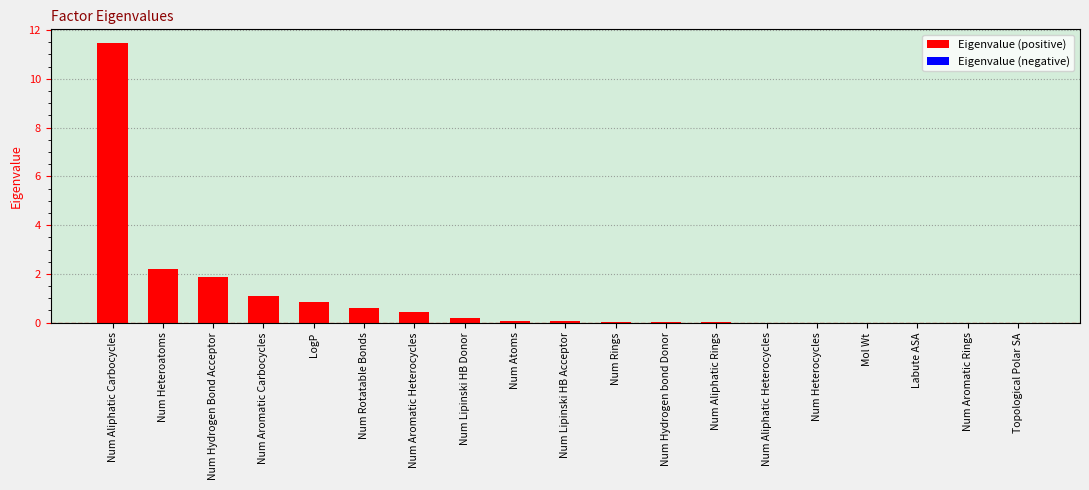

Where is the data nearest to the value 5?

Num Heteroatoms